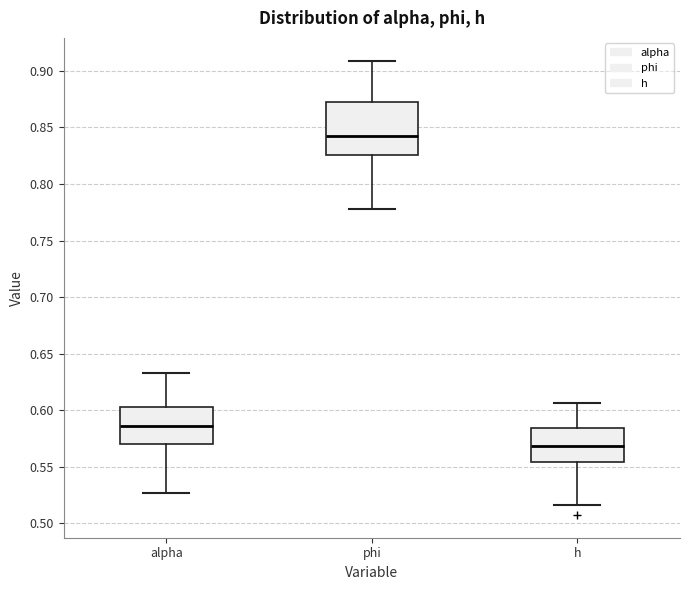

Comparing the boxes themselves (not the whiskers), which one is the tallest?

phi